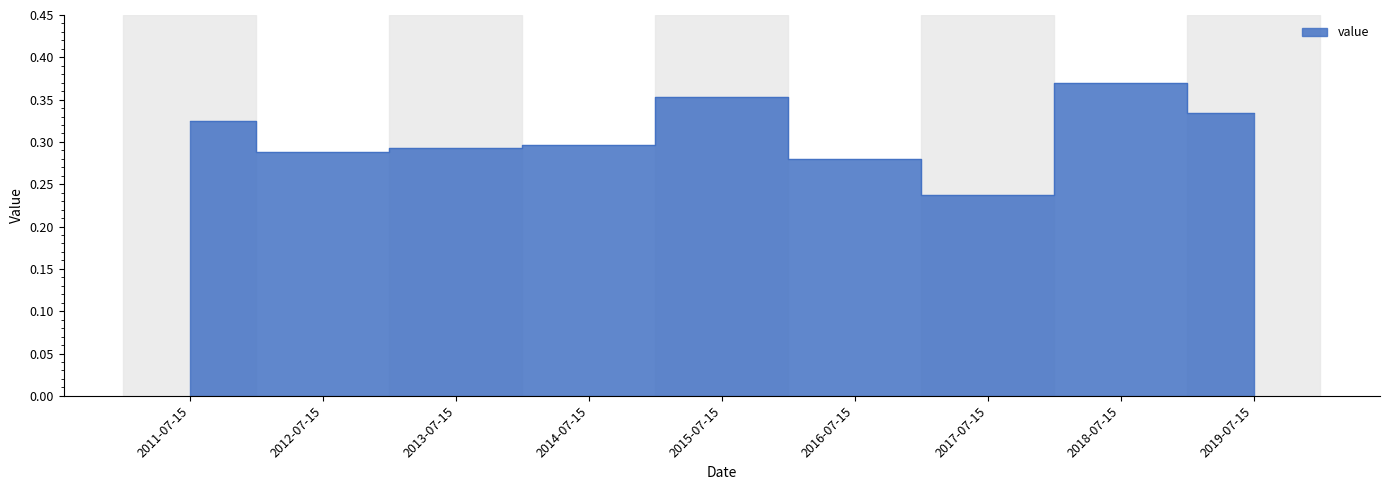

What is the difference between the second highest and second lowest values?

0.1